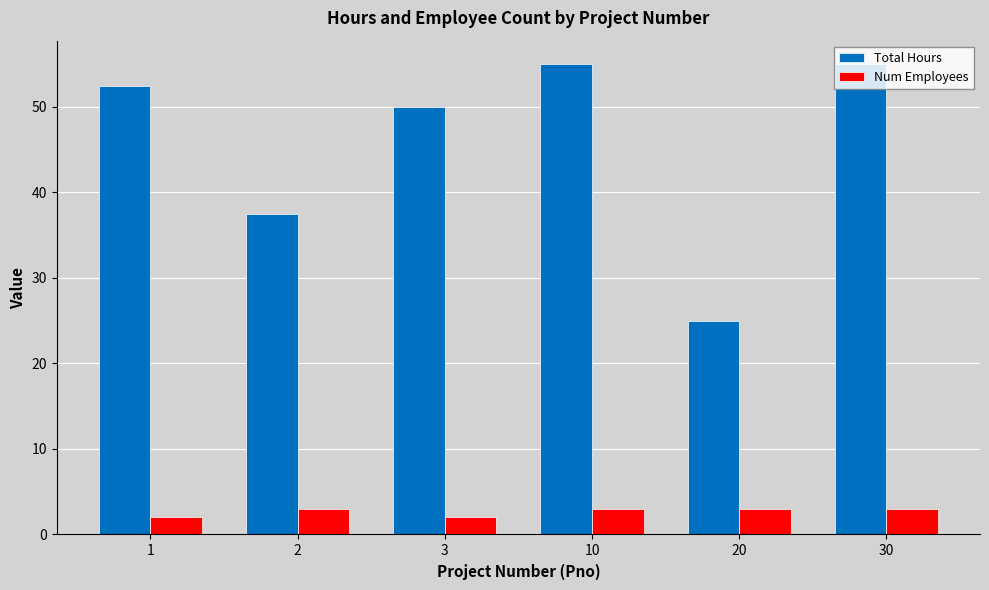

How many distinct data groups are displayed?

2